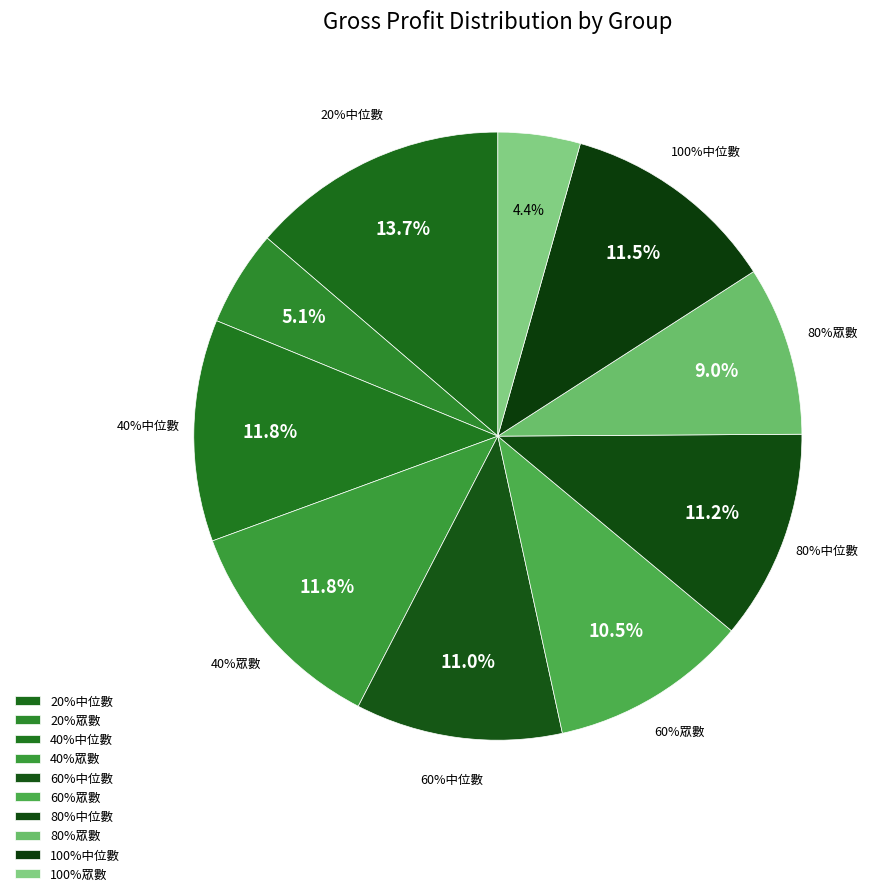

Rank the categories by value from lowest to highest.

100%眾數, 20%眾數, 80%眾數, 60%眾數, 60%中位數, 80%中位數, 100%中位數, 40%中位數, 40%眾數, 20%中位數